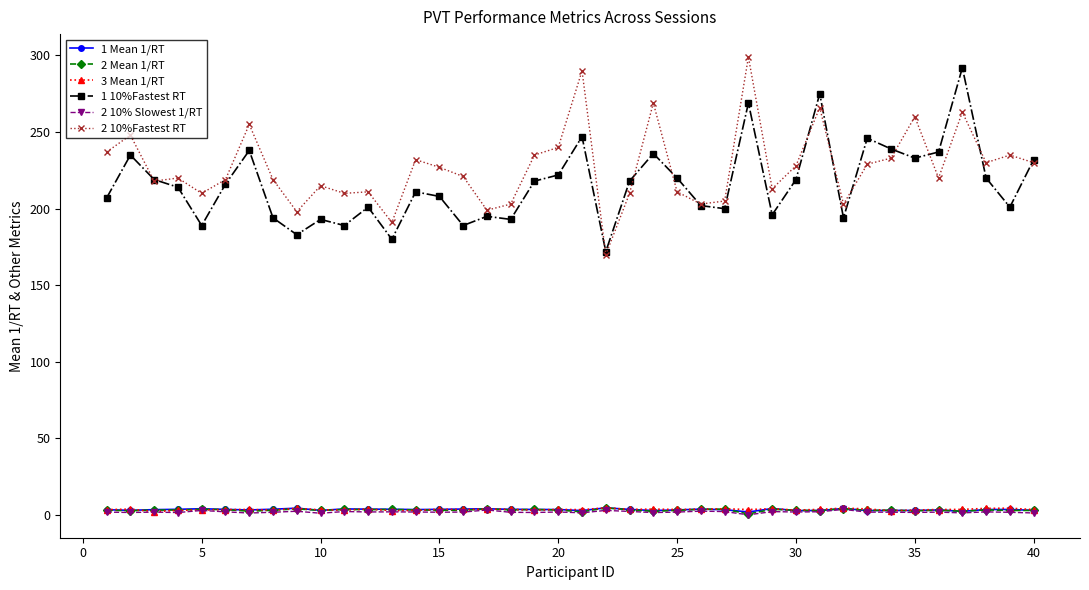

True or false: 2 10% Slowest 1/RT and 2 10%Fastest RT intersect in this chart.

False